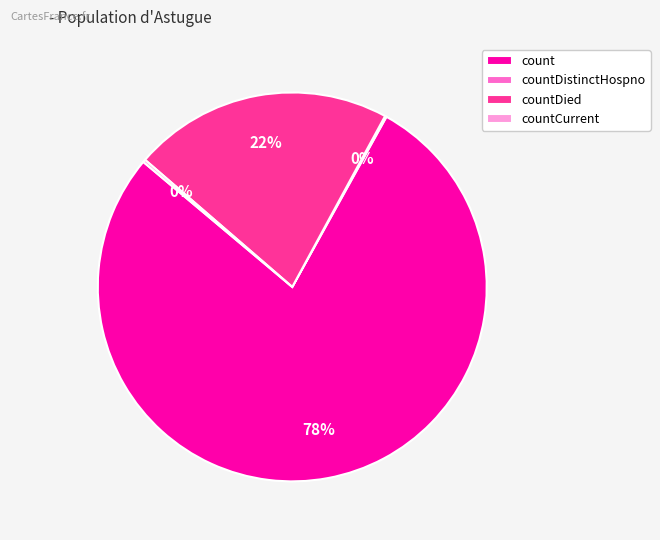

Between countDied and count, which is larger?

count